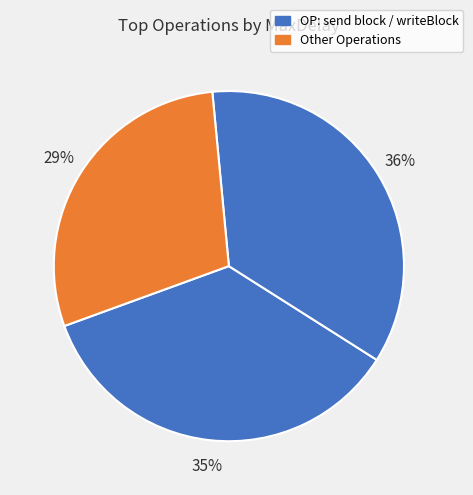

Count the number of slices in the pie.

3